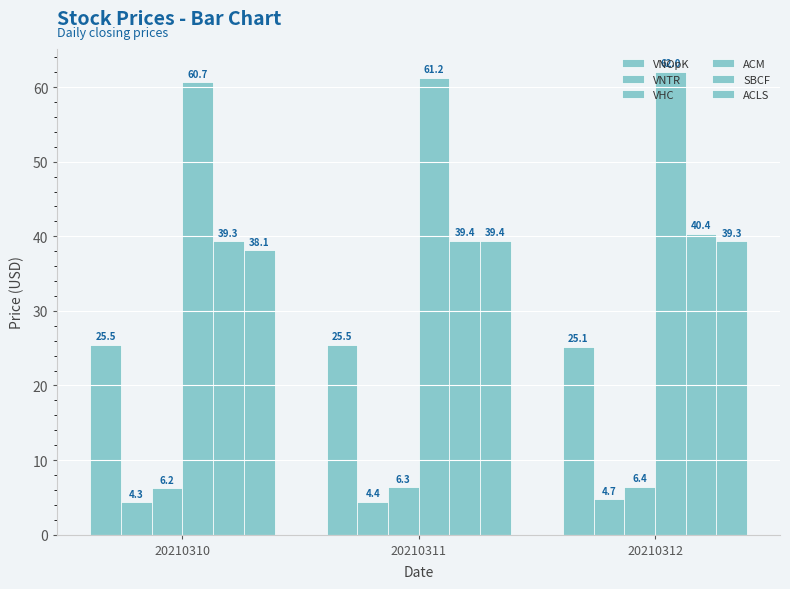

How many SBCF values are between 39 and 40?

2